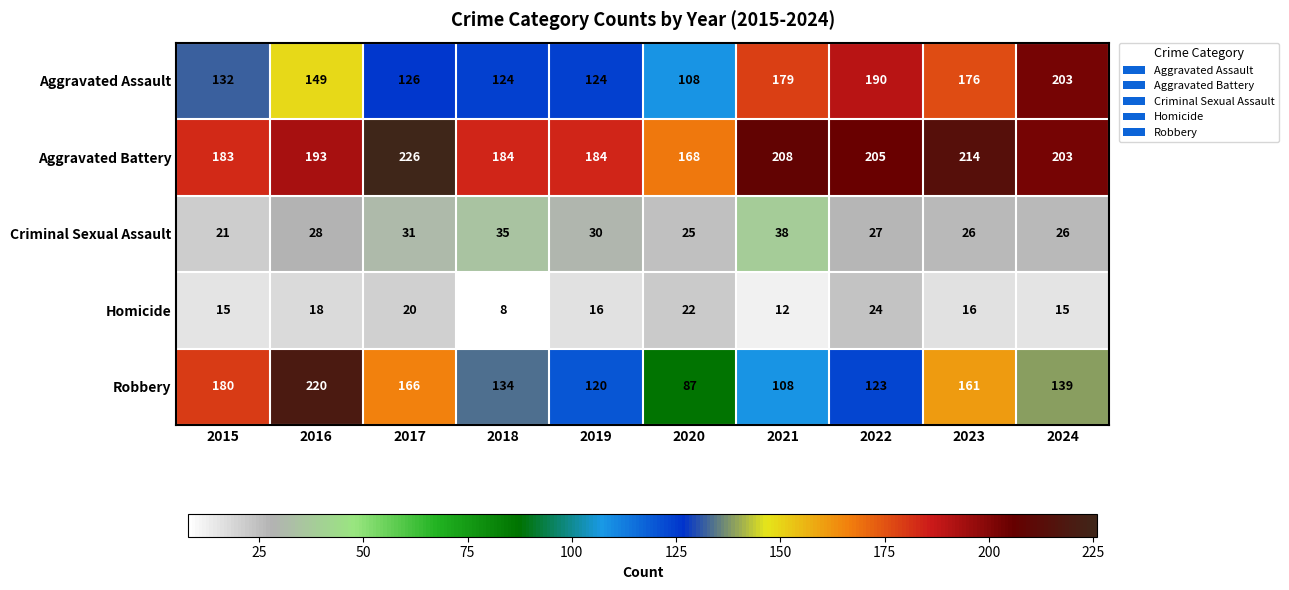

At which label is Aggravated Battery closest to 197?

2016